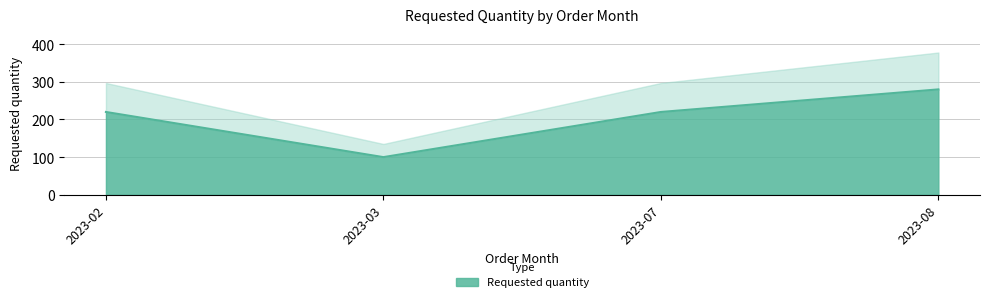

Which category has the lowest value across all series?

2023-03